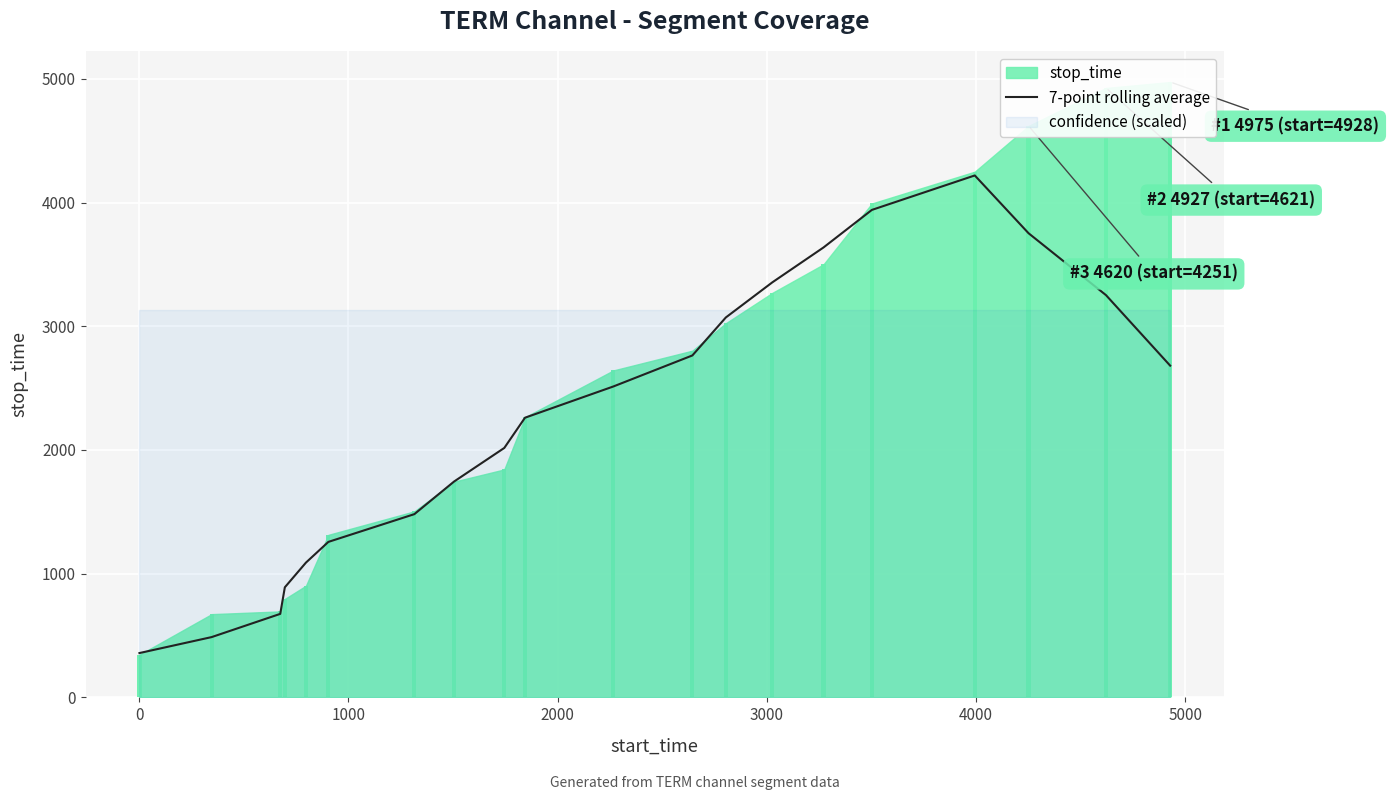

What is the highest value of the 7-point rolling average series?

4219.4